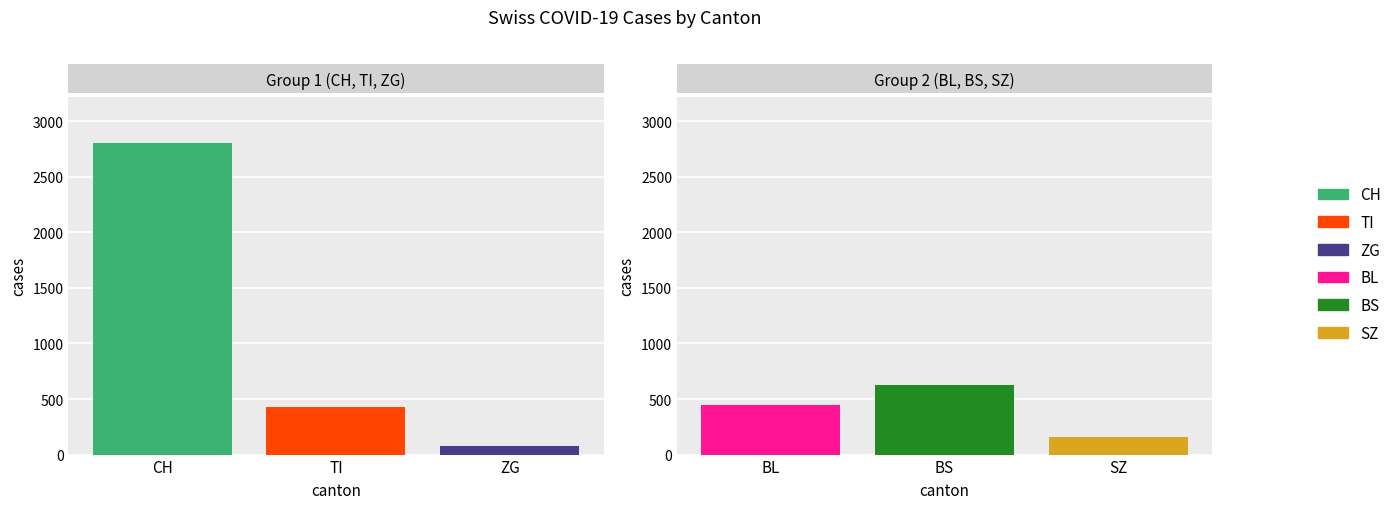

What is the total value across all series at 2020-04-11?

4550